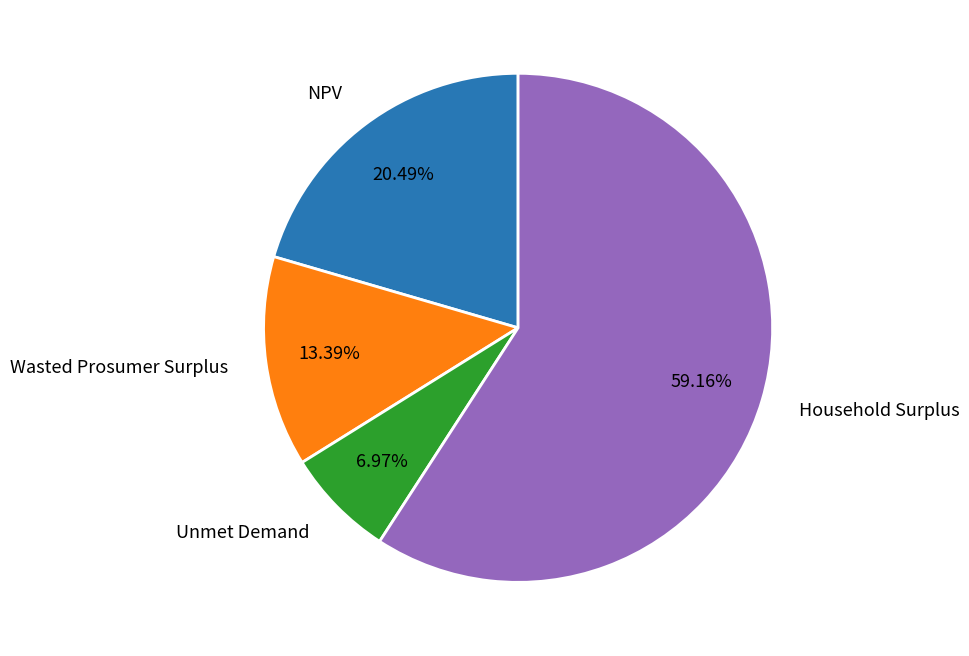

What portion of the pie excludes Unmet Demand?

93.0%